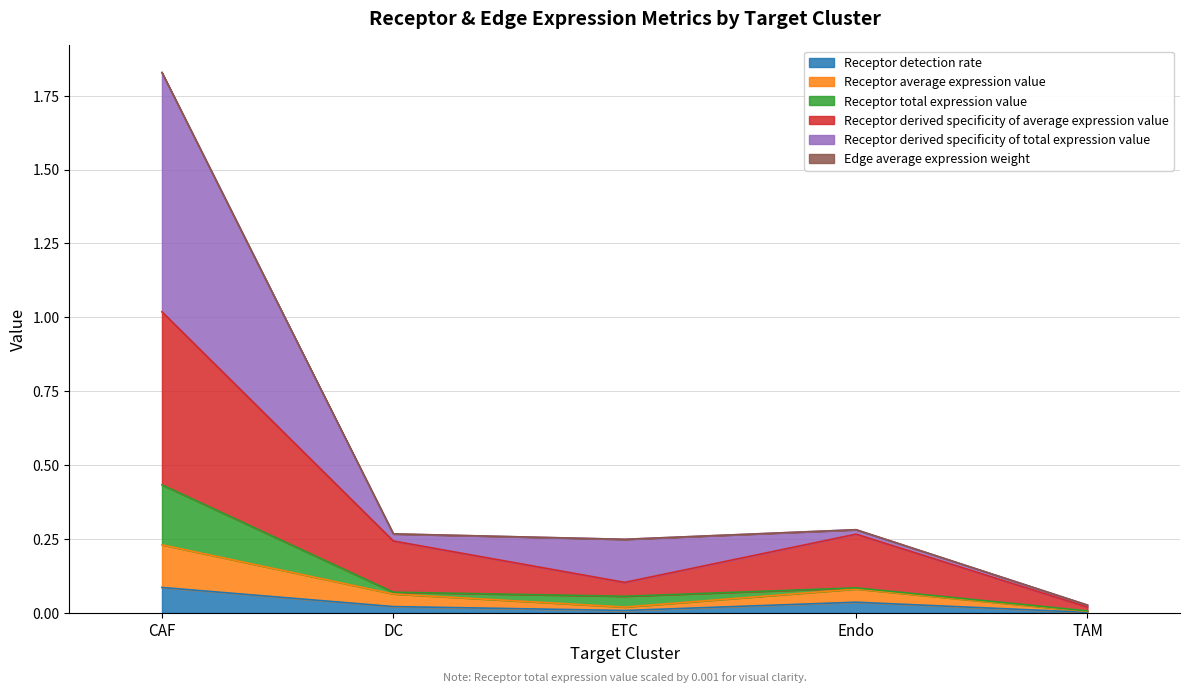

At which category is the sum across all series the highest?

CAF